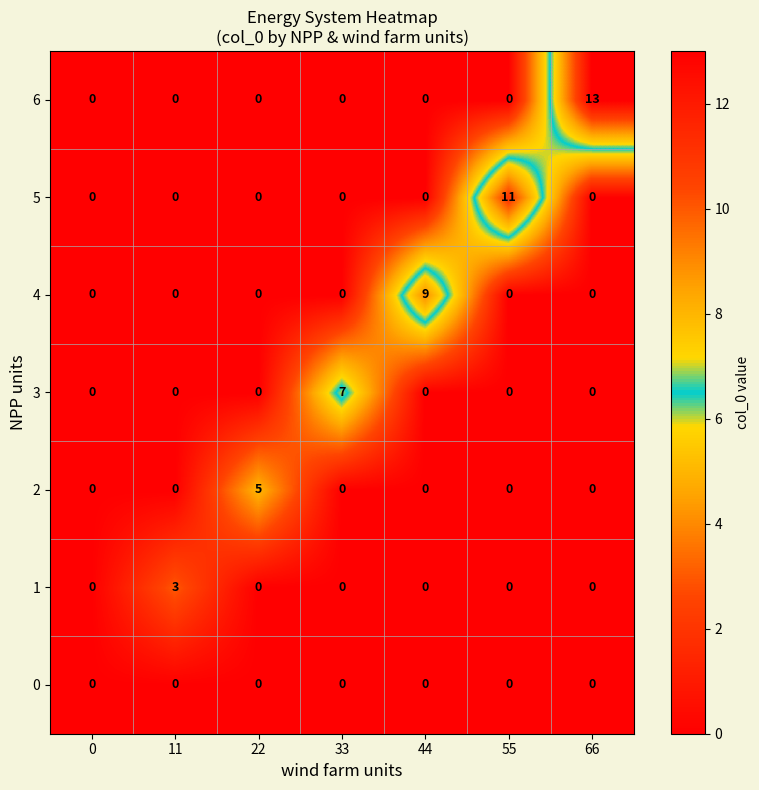

Which series has the widest spread of values?

6